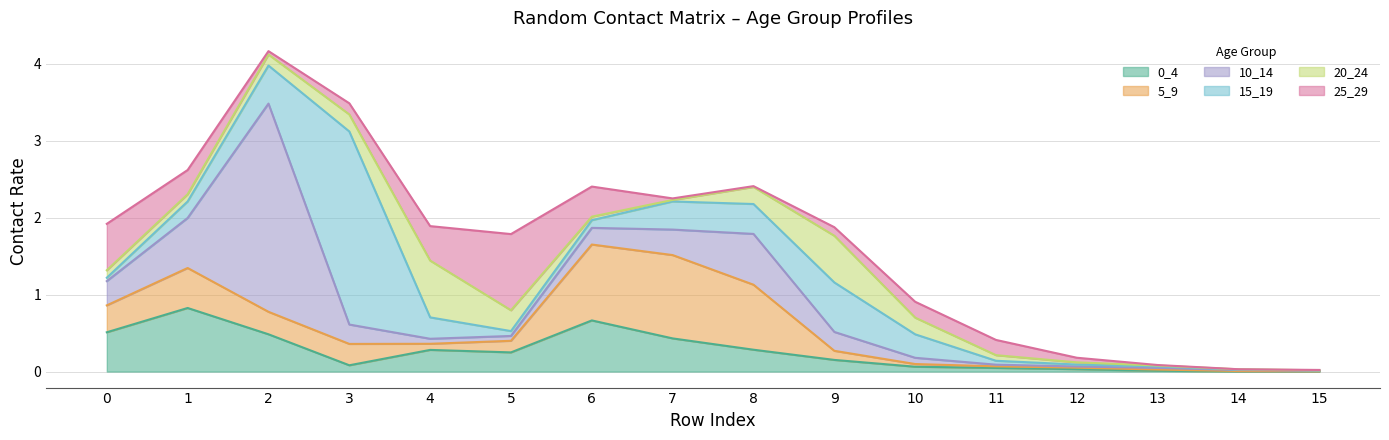

Which has a higher value, 4 or 14?

4